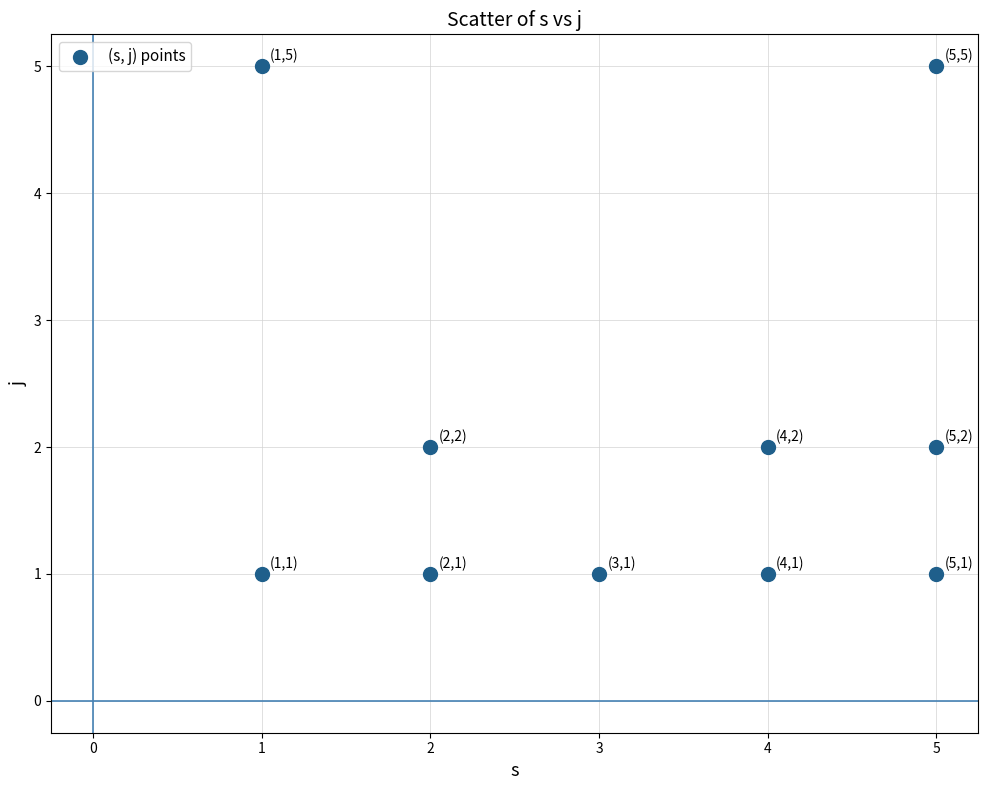

What is the range of Y values (max minus min)?

4